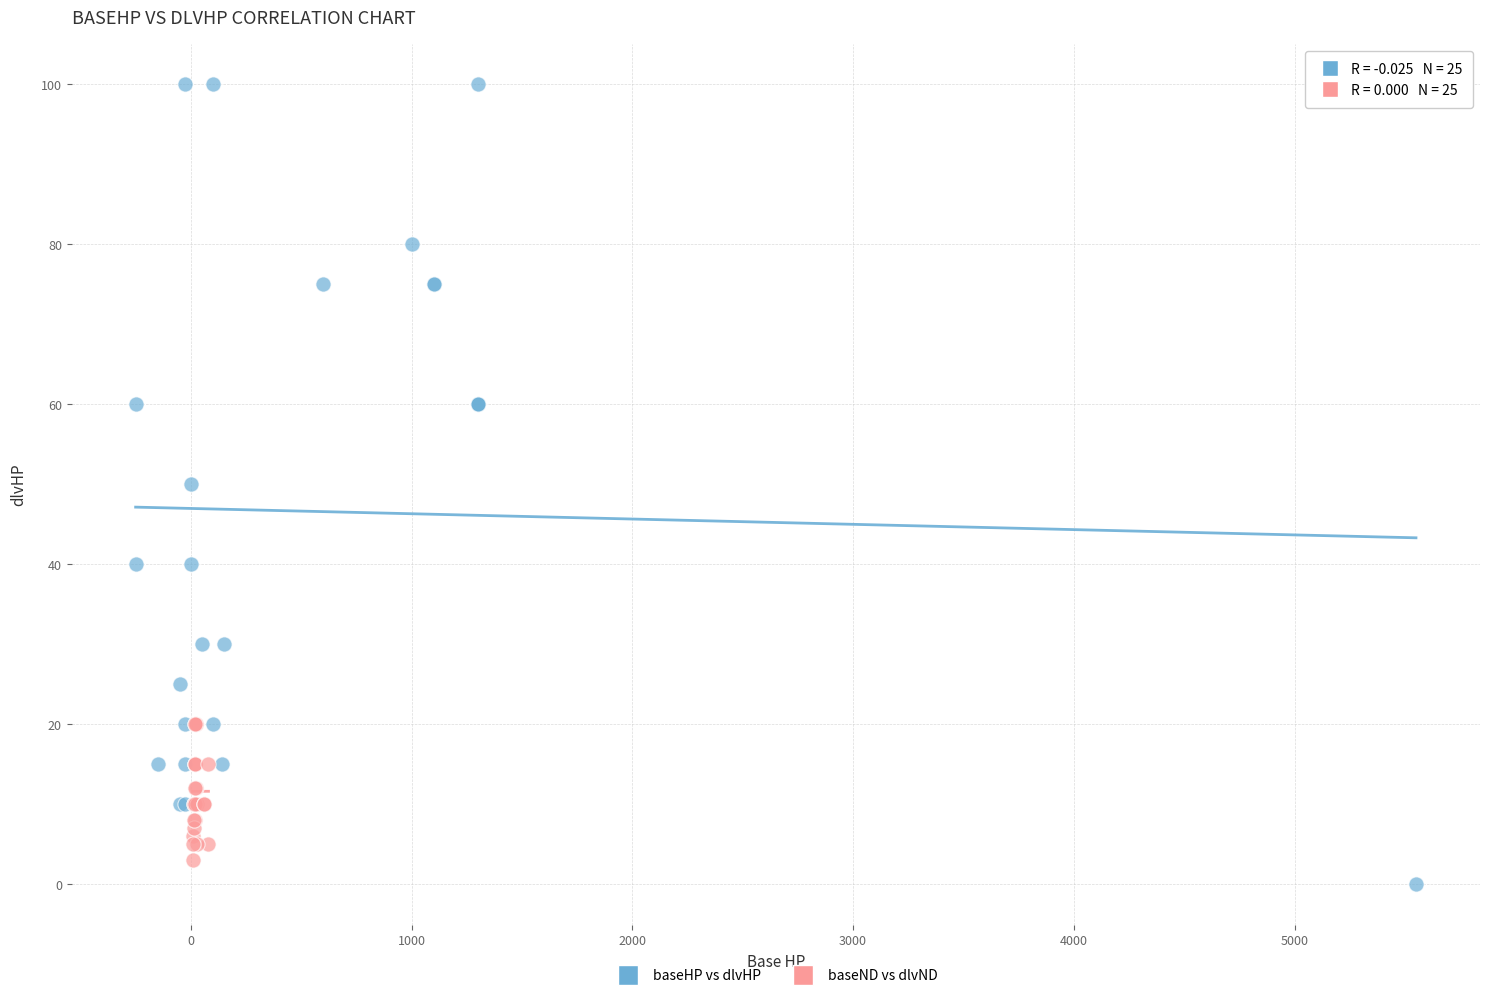

Which series reaches the maximum Y coordinate?

baseHP vs dlvHP